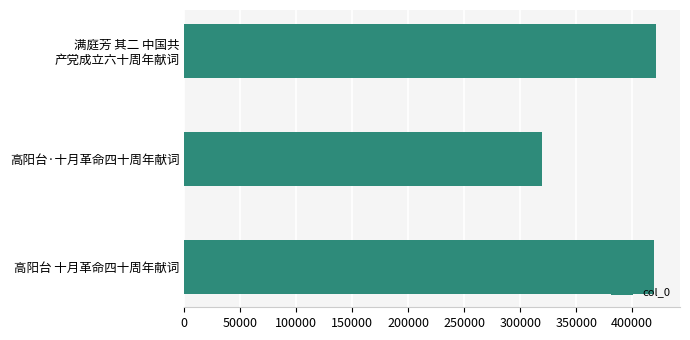

Are the bars grouped side by side (vs. stacked)?

No